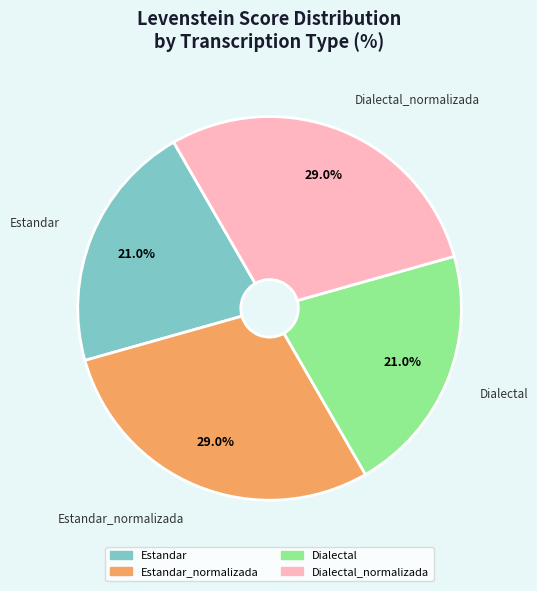

Is there a majority slice in this chart?

No